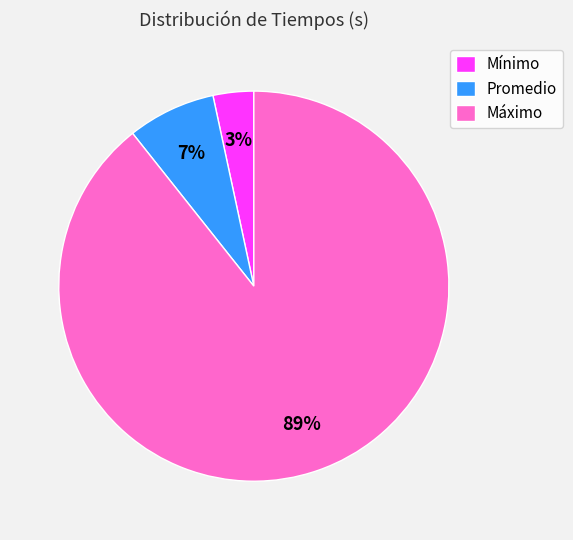

To the nearest percent, what is the combined percentage of Promedio and Máximo?

97%